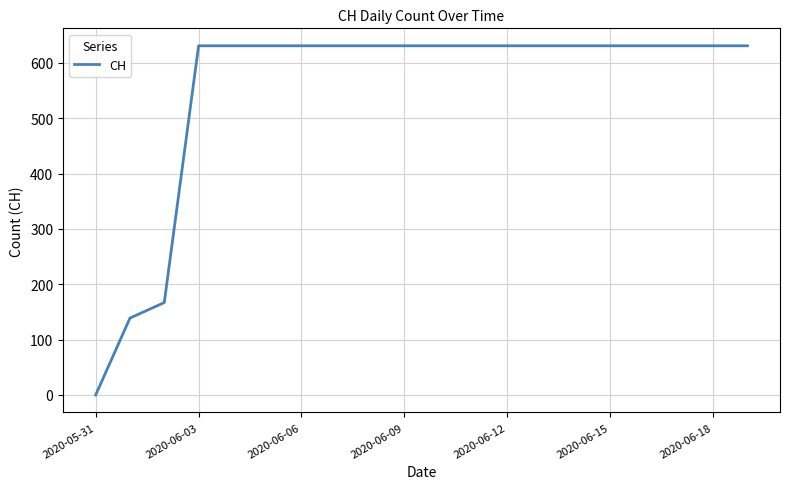

What is the greatest value displayed?

631